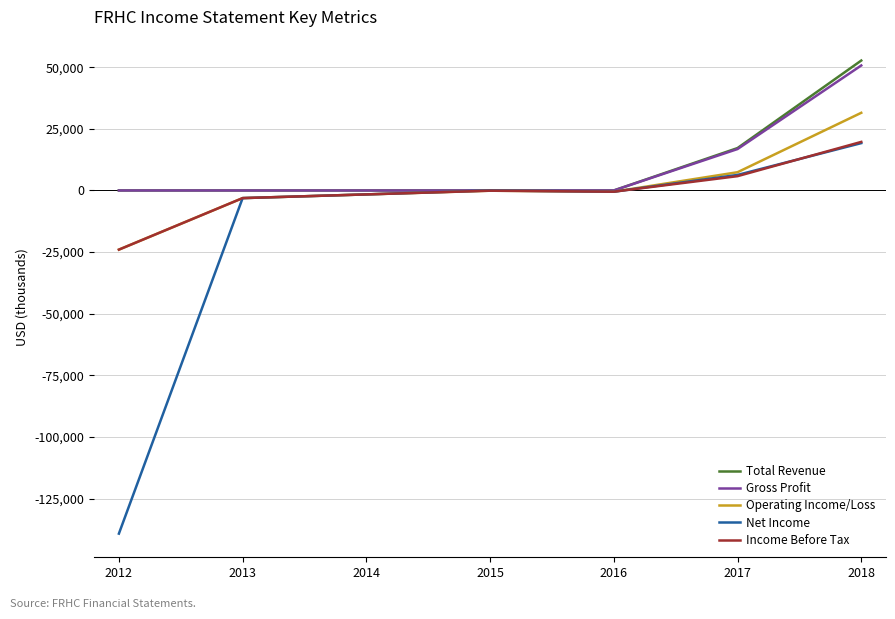

Which series changed the most between 2013 and 2017?

Total Revenue